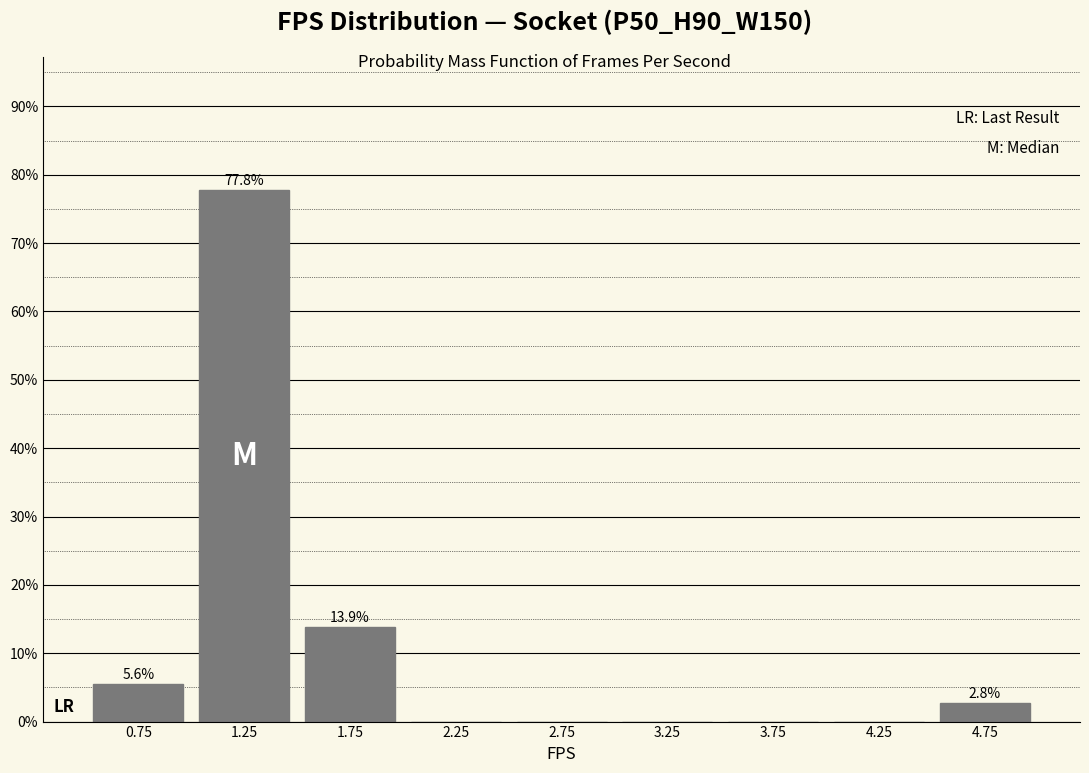

Which range on the x-axis has the tallest bar?

1.0 to 1.5